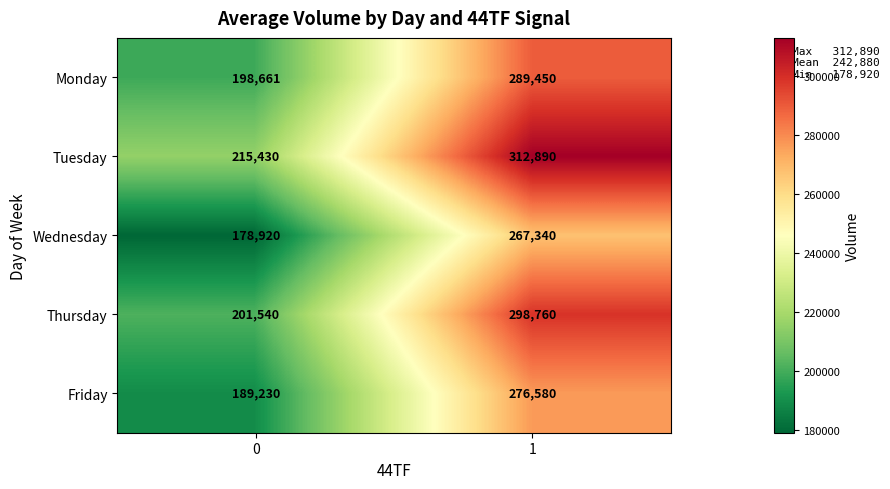

The value of Tuesday at 1 is 312890. True or false?

True